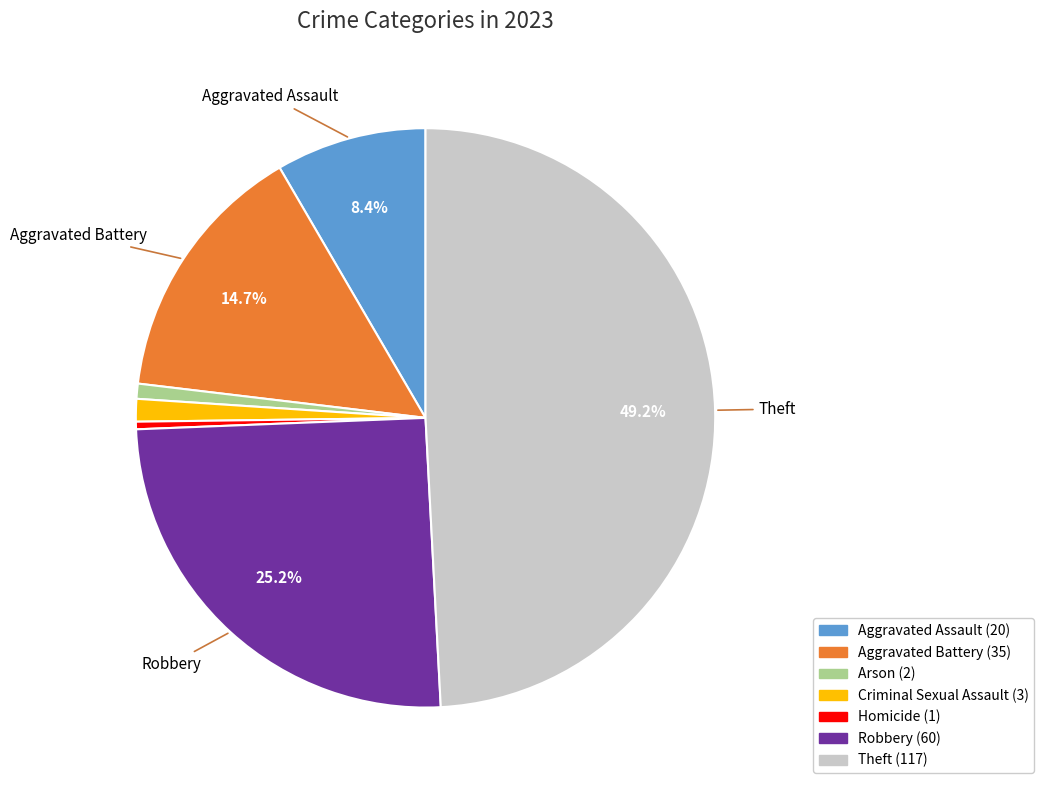

Which category has the biggest portion of the pie?

Theft